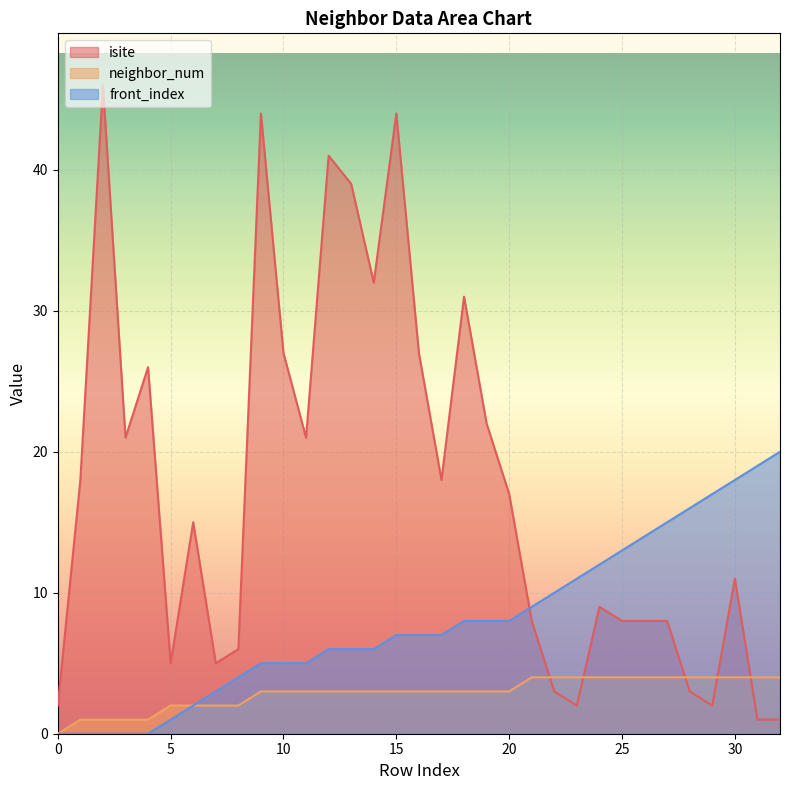

Which series changed the most between 11 and 30?

front_index